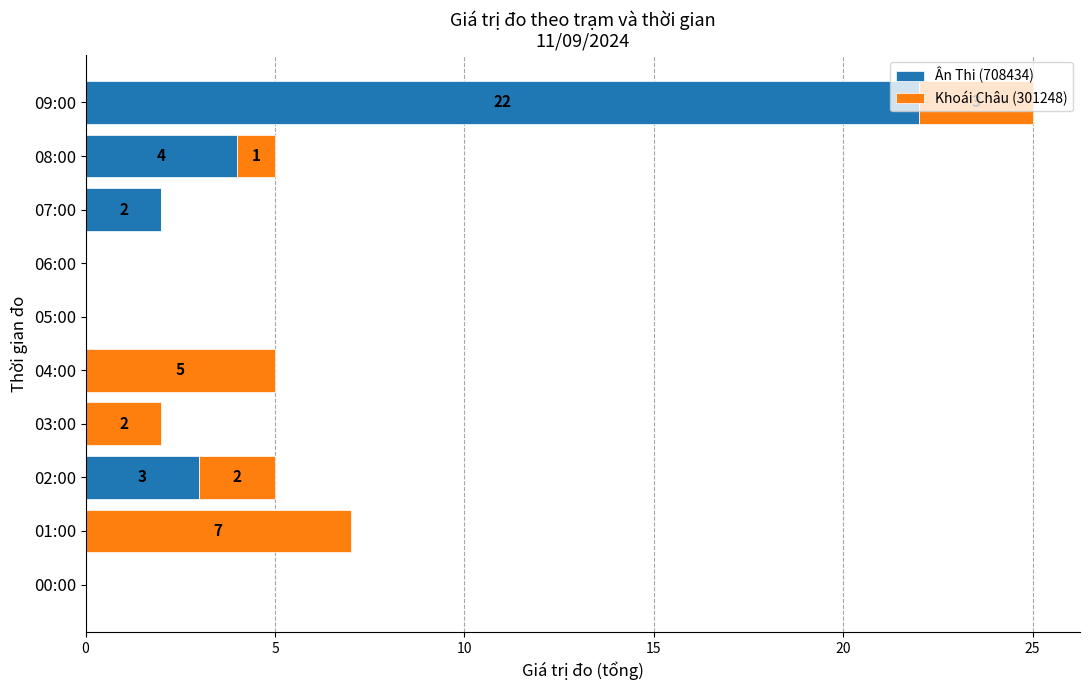

What is the sum of all Ân Thi (708434) values?

31